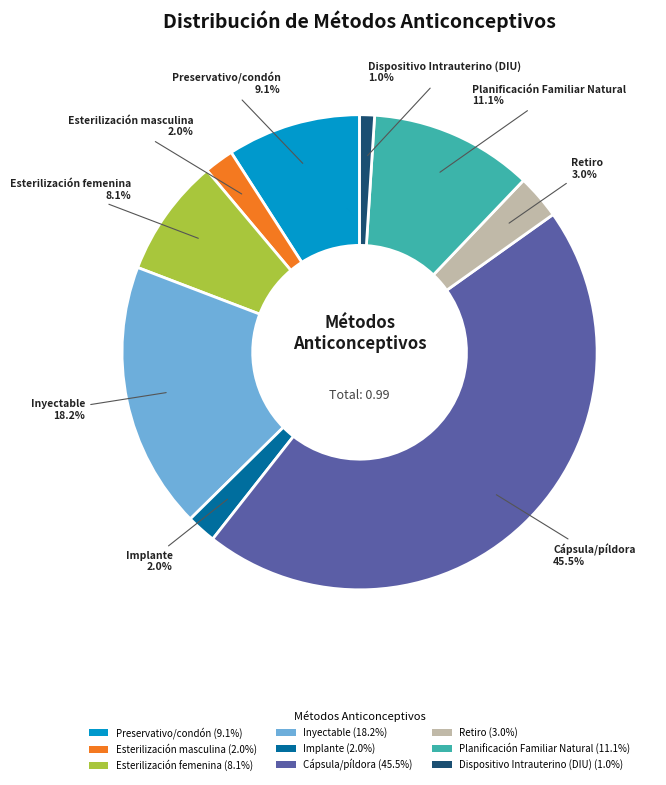

Which has a higher value, Planificación Familiar Natural or Inyectable?

Inyectable